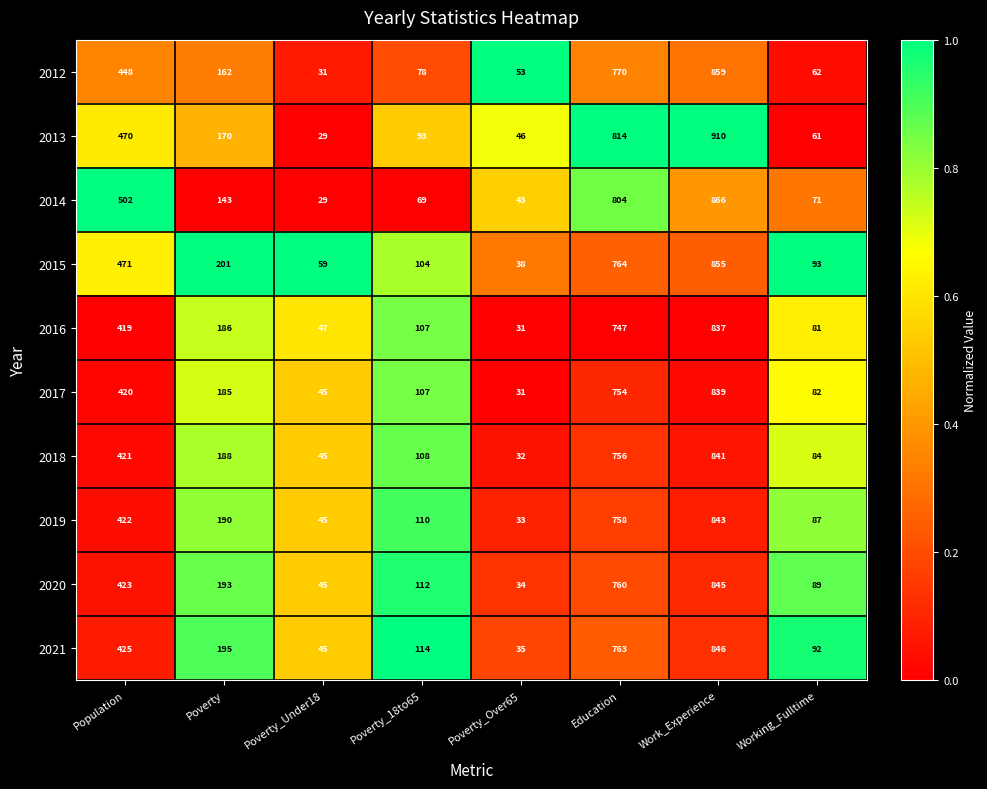

Is it true that 2020 equals 658 at Population?

False